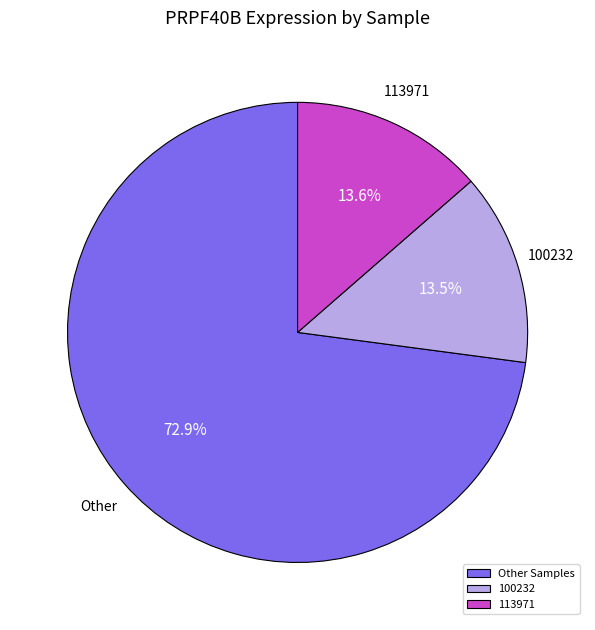

Is there any slice that represents more than half of the pie?

Yes